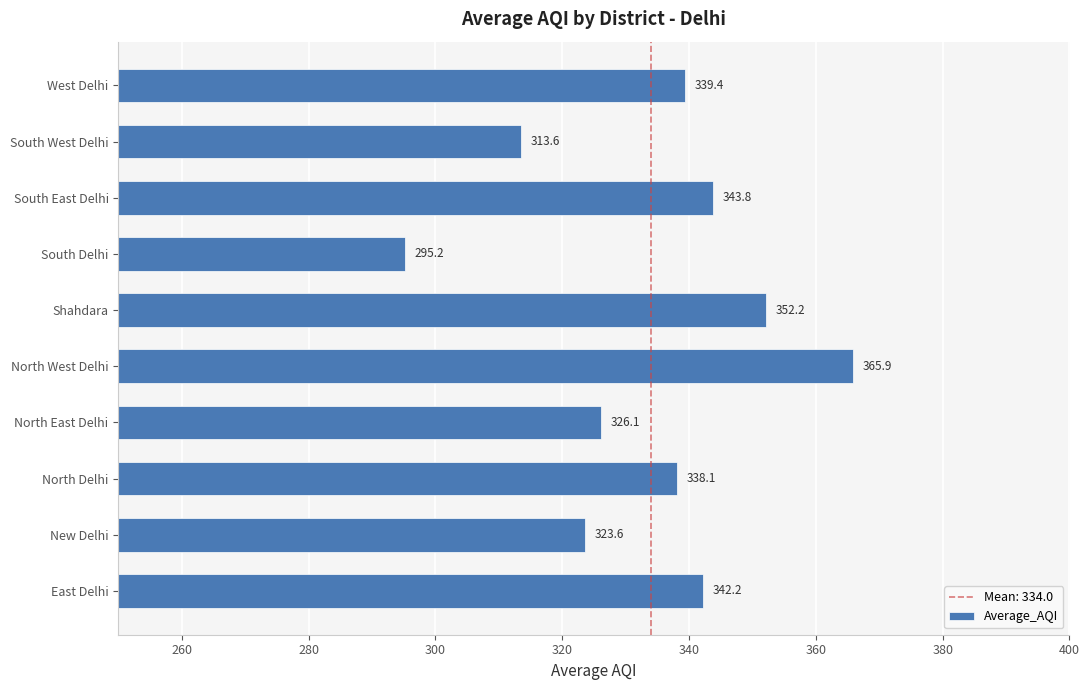

Is it true that the value at North West Delhi is 593.6?

False